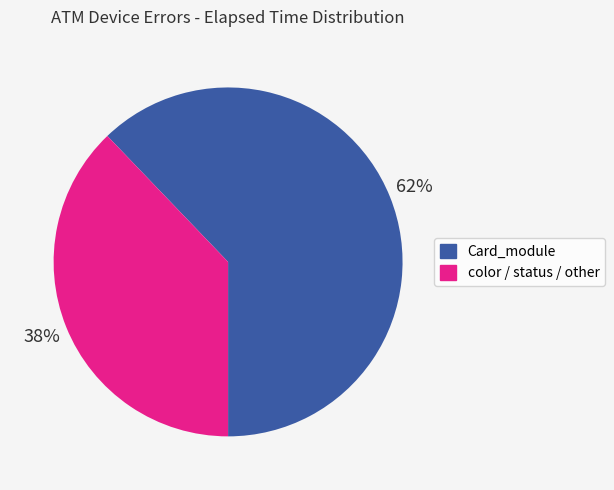

To the nearest percent, what is the difference between the largest and smallest slice percentages?

24%